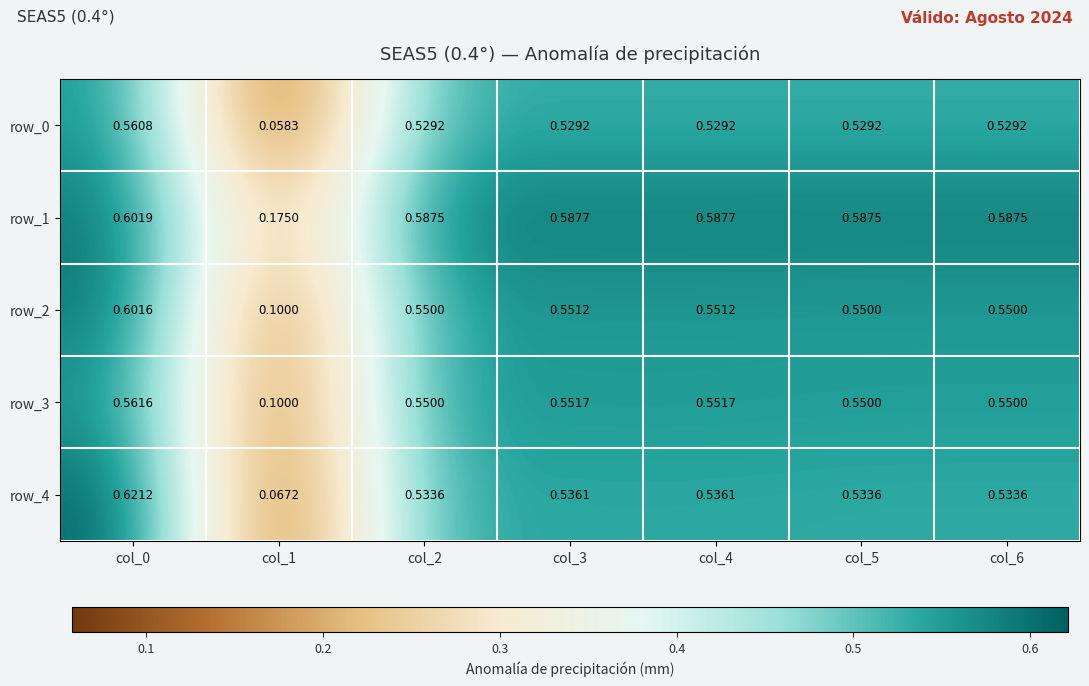

Which series has the largest total across all categories?

row_1